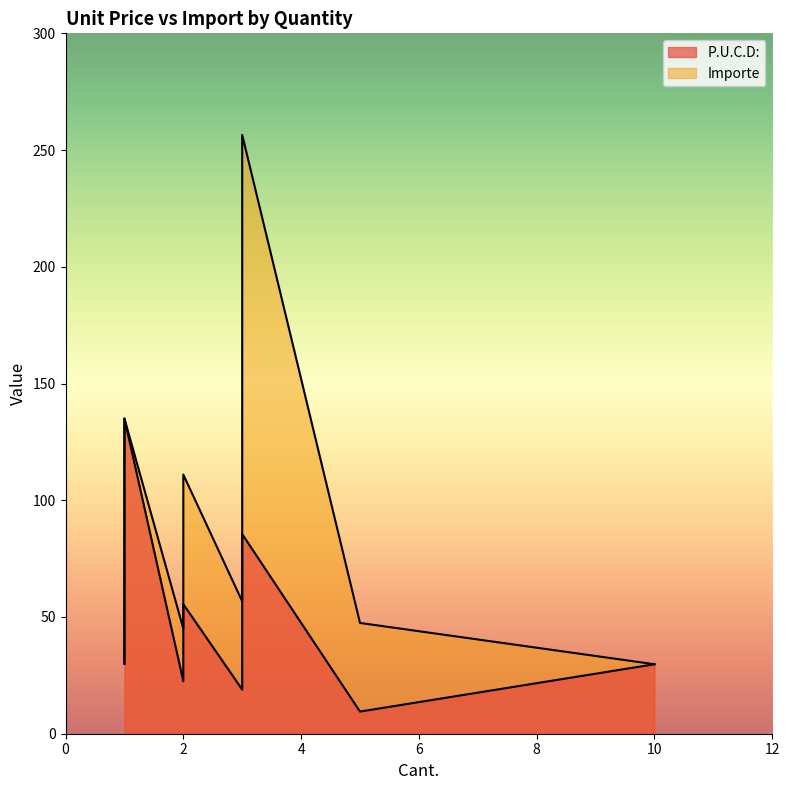

Which series has the largest total across all categories?

Importe